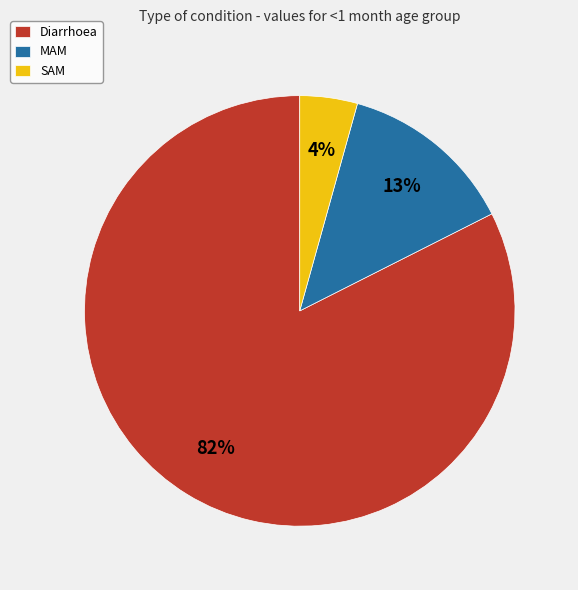

To the nearest percent, what portion does MAM represent?

13%